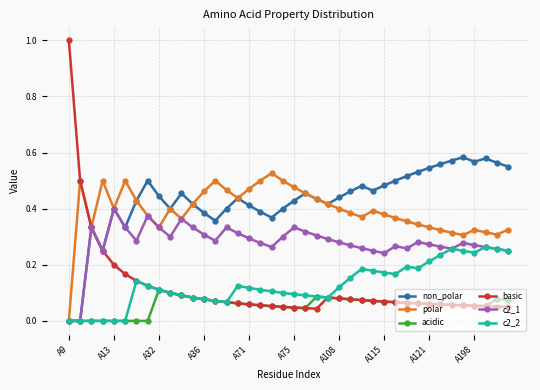

True or false: non_polar has more than 2 points higher than both neighbors.

True